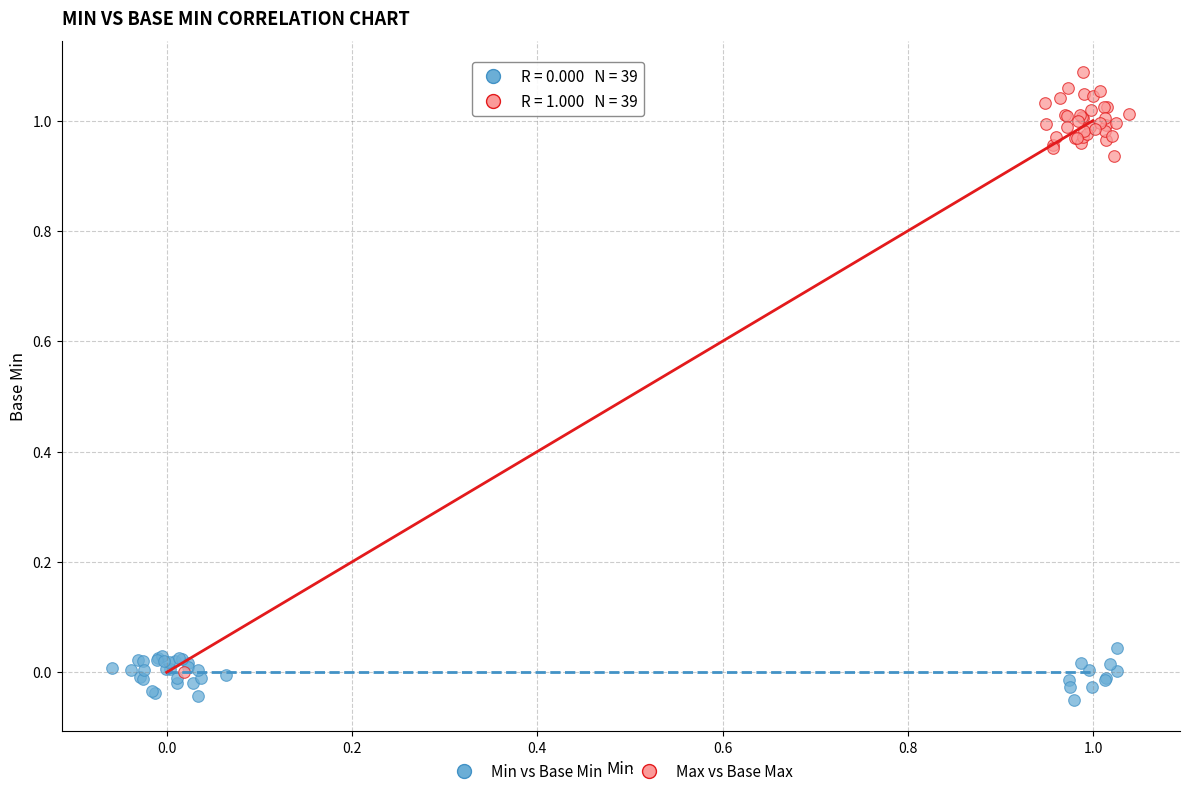

Which series reaches the minimum Y coordinate?

Min vs Base Min